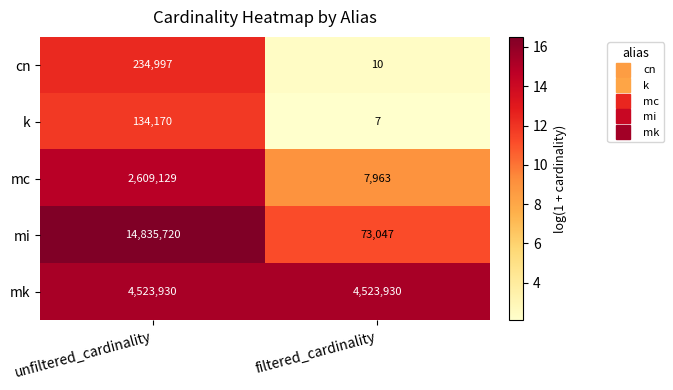

The mi series shows 125747 at filtered_cardinality. True or false?

False